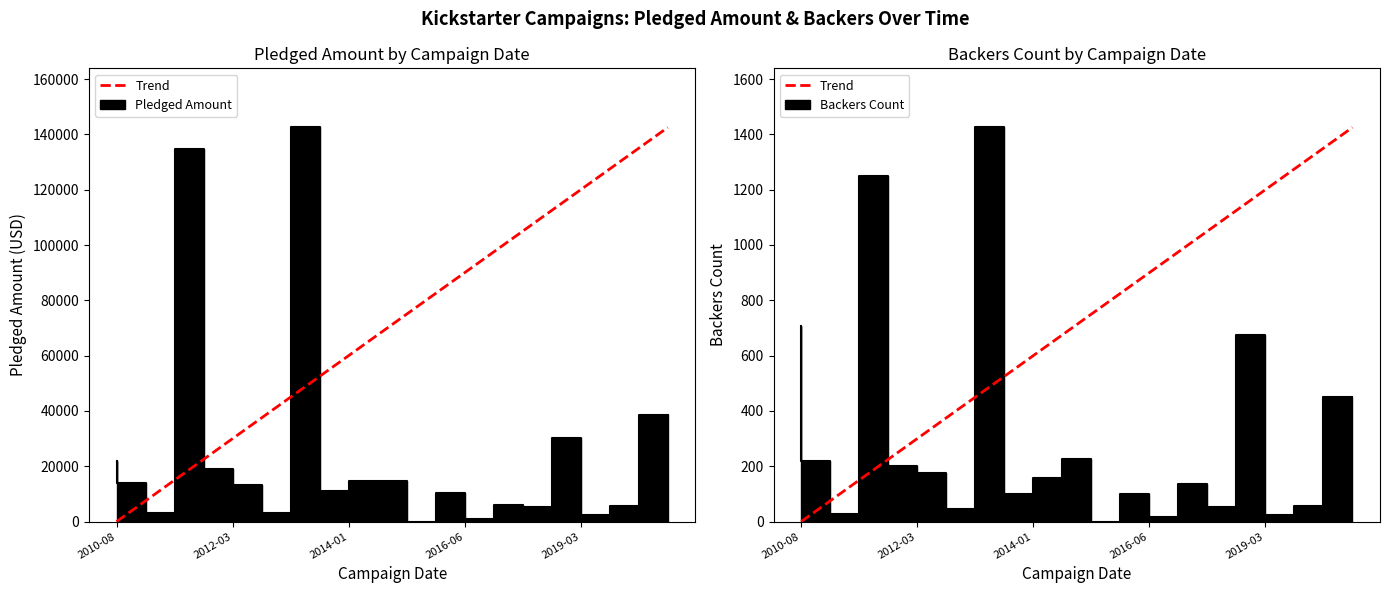

What is the difference between the maximum and minimum values?

1425